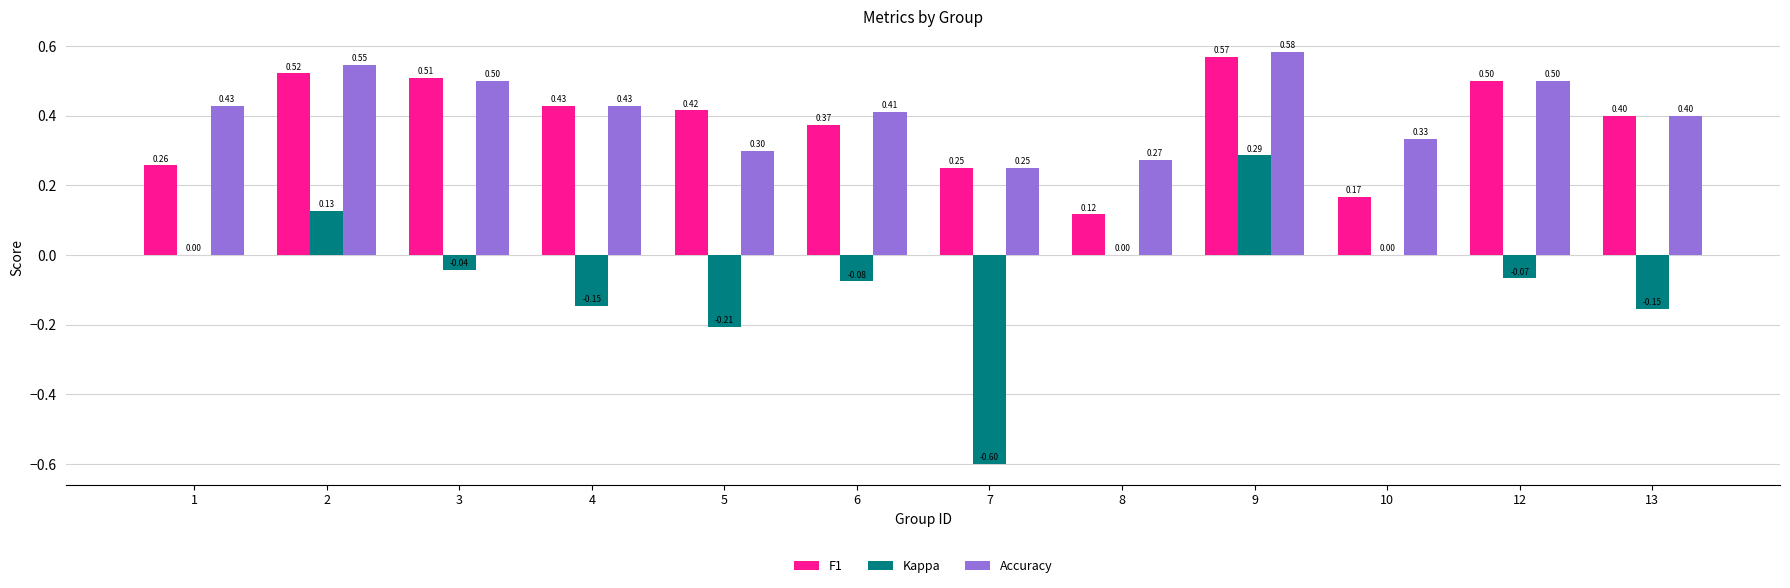

Which series changed the most between 4 and 9?

Kappa